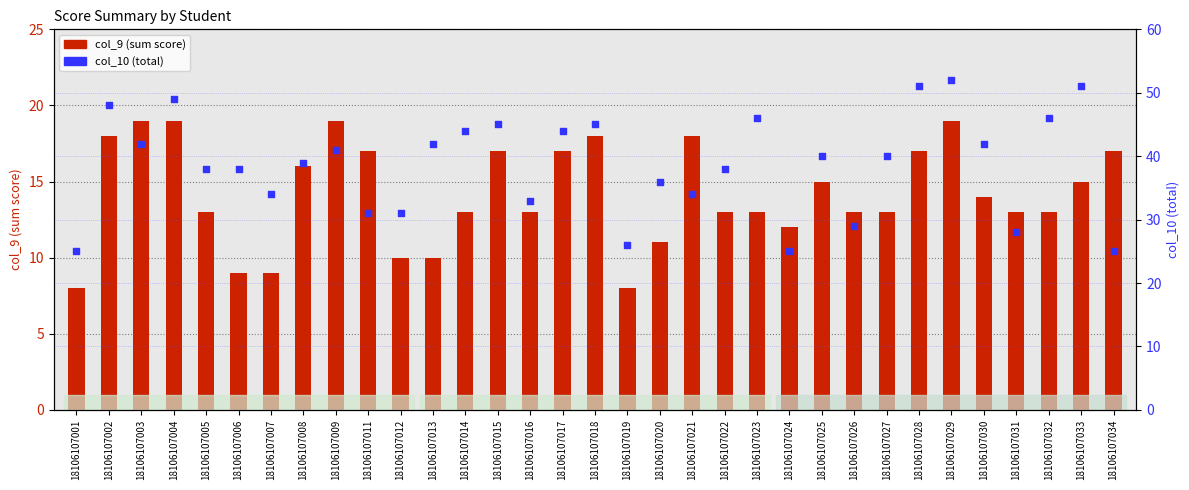

At which category is the sum across all series the highest?

18106107029